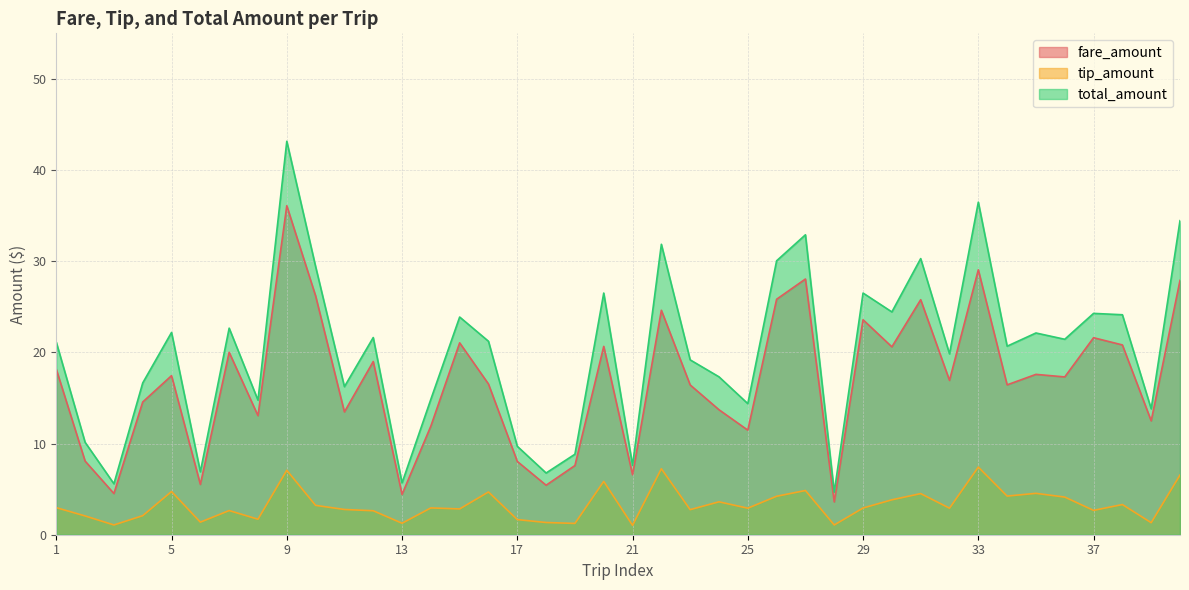

Reading right to left, what are all the values shown in this chart?

fare_amount: 40=27.9	39=12.5	38=20.8	37=21.6	36=17.3	35=17.6	34=16.4	33=29.1	32=16.9	31=25.8	30=20.6	29=23.6	28=3.6	27=28.1	26=25.8	25=11.5	24=13.7	23=16.4	22=24.6	21=6.6	20=20.7	19=7.6	18=5.4	17=8.0	16=16.5	15=21.1	14=11.9	13=4.4	12=19.0	11=13.5	10=26.2	9=36.1	8=13.1	7=20.0	6=5.5	5=17.4	4=14.6	3=4.5	2=8.1	1=18.1
tip_amount: 40=6.5	39=1.3	38=3.3	37=2.7	36=4.1	35=4.5	34=4.2	33=7.4	32=2.9	31=4.5	30=3.8	29=2.9	28=1.1	27=4.8	26=4.2	25=2.9	24=3.6	23=2.8	22=7.2	21=1.0	20=5.8	19=1.2	18=1.3	17=1.7	16=4.7	15=2.8	14=2.9	13=1.3	12=2.6	11=2.8	10=3.2	9=7.1	8=1.7	7=2.6	6=1.4	5=4.7	4=2.1	3=1.1	2=2.1	1=3.0
total_amount: 40=34.5	39=13.8	38=24.1	37=24.3	36=21.4	35=22.1	34=20.7	33=36.5	32=19.8	31=30.3	30=24.4	29=26.5	28=4.7	27=32.9	26=30.1	25=14.4	24=17.3	23=19.2	22=31.9	21=7.6	20=26.5	19=8.8	18=6.8	17=9.7	16=21.2	15=23.9	14=14.9	13=5.7	12=21.6	11=16.2	10=29.4	9=43.2	8=14.8	7=22.7	6=6.9	5=22.2	4=16.6	3=5.6	2=10.1	1=21.1